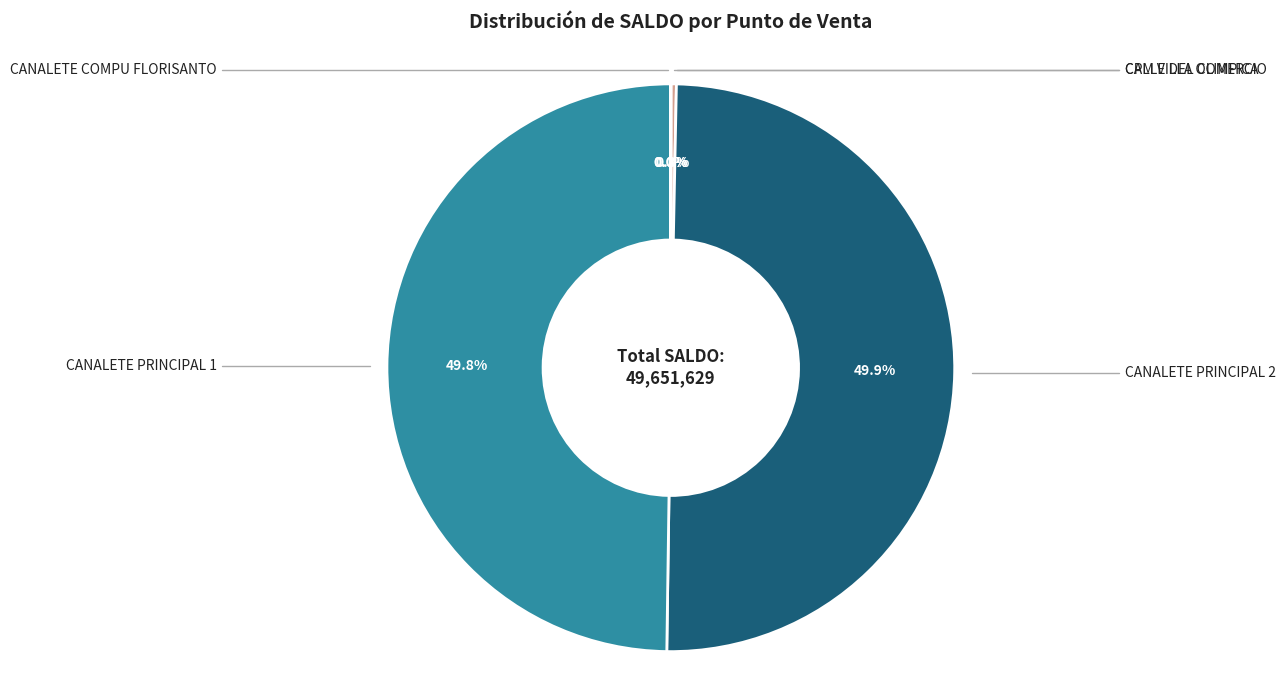

Does any single category account for the majority?

No